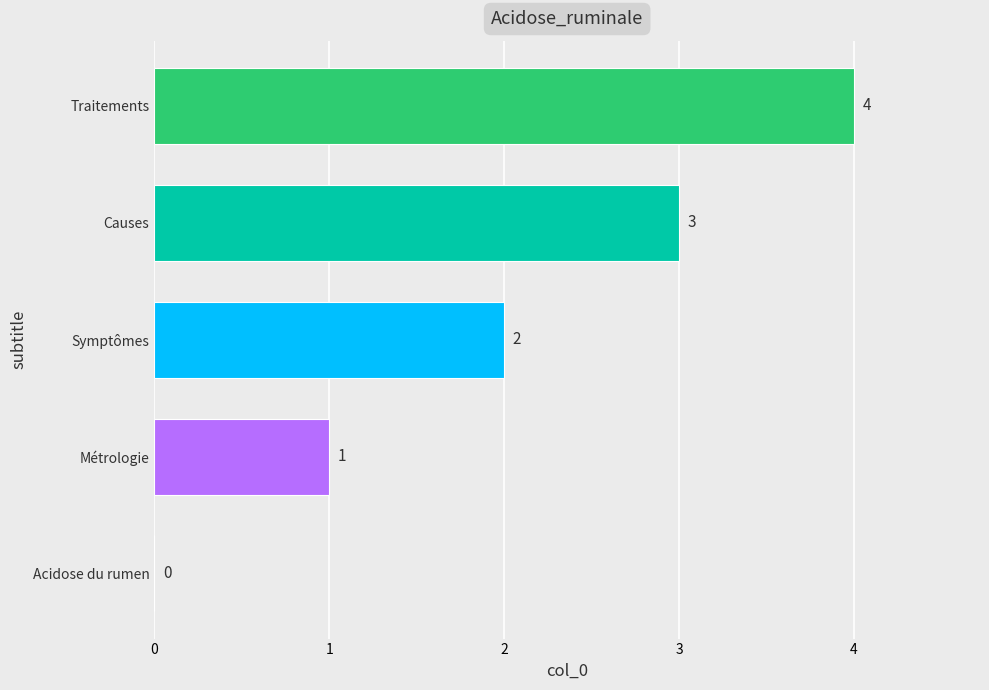

What is the approximate value at Causes?

3